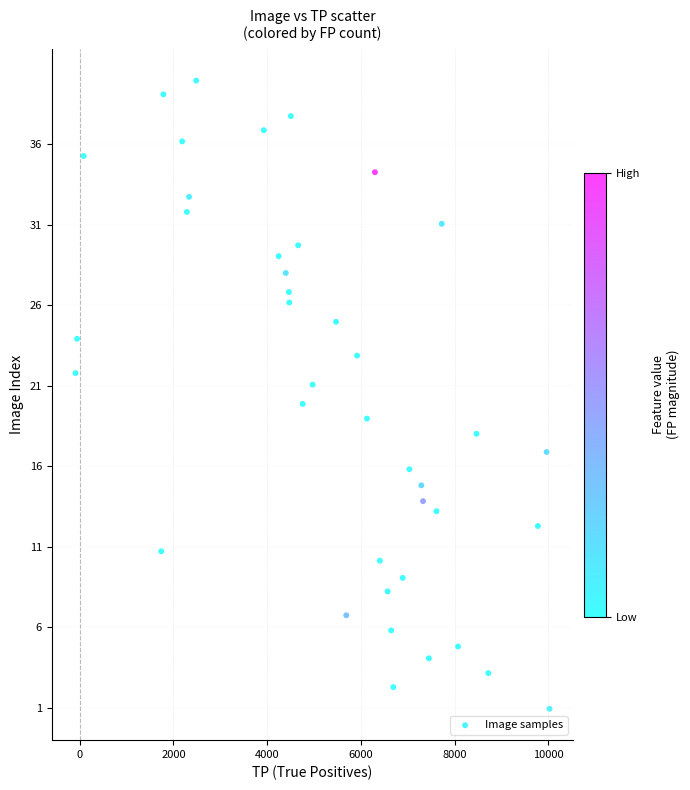

What is the range of Y values (max minus min)?

39.0